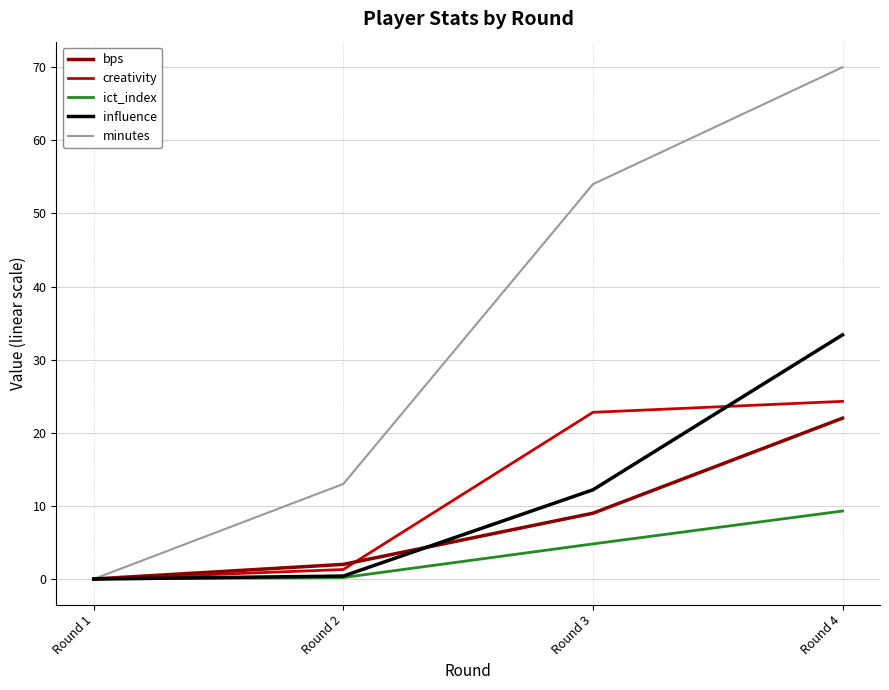

Which series changed the most between Round 2 and Round 3?

minutes